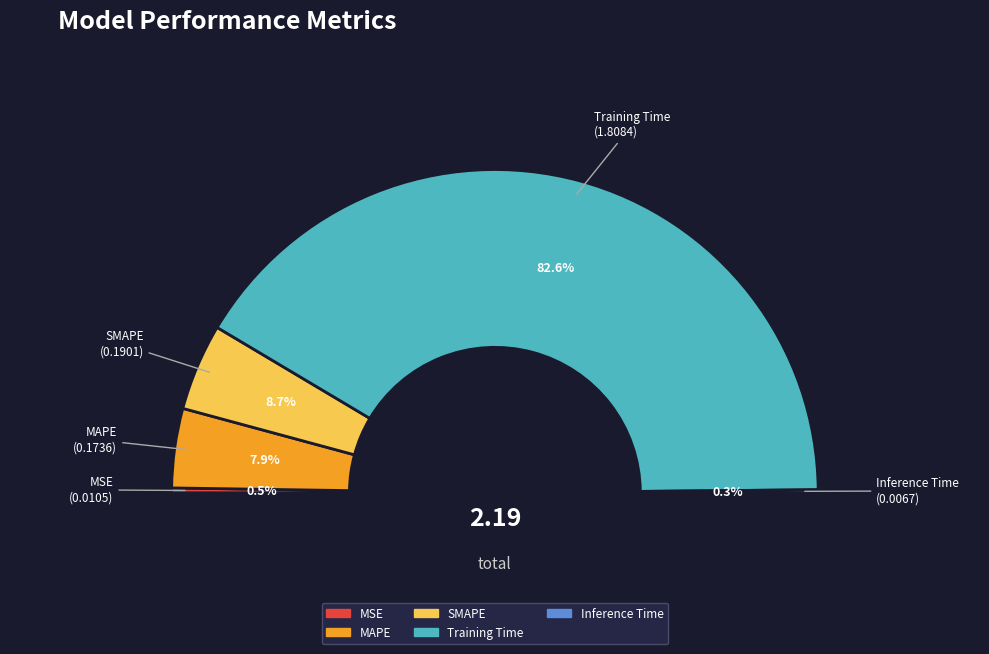

Which slice represents more than half of the pie?

Training Time